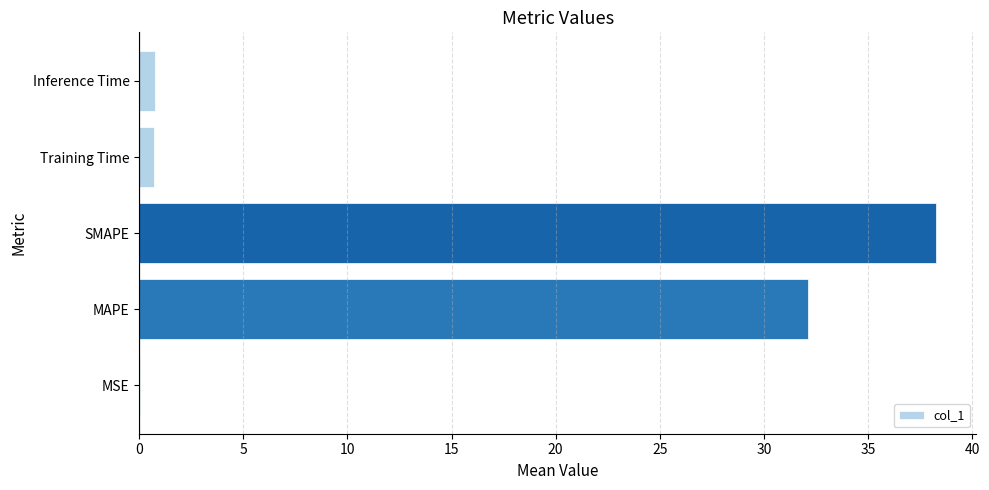

How many distinct data groups are displayed?

1